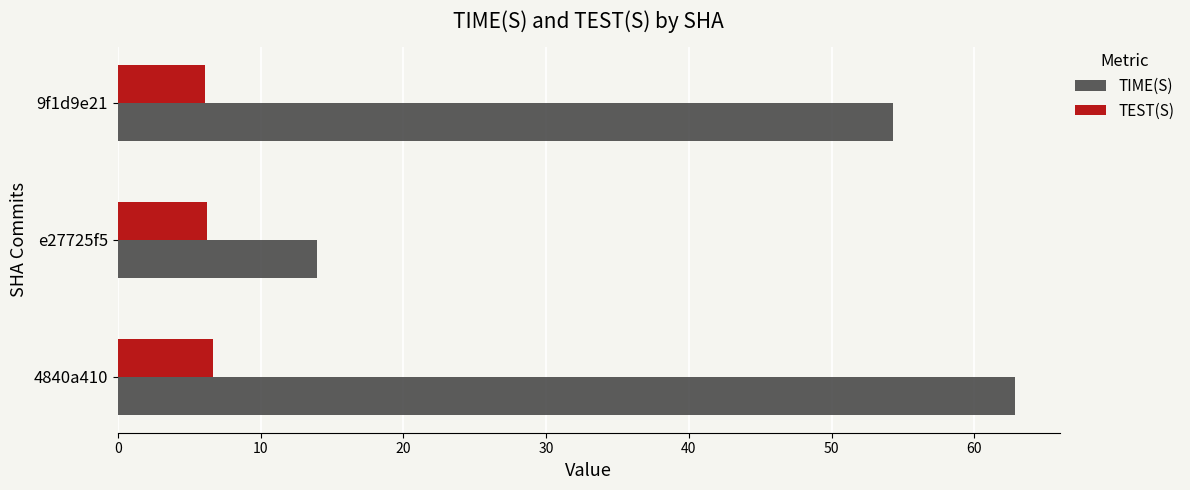

Which category has the highest value across all series?

4840a410